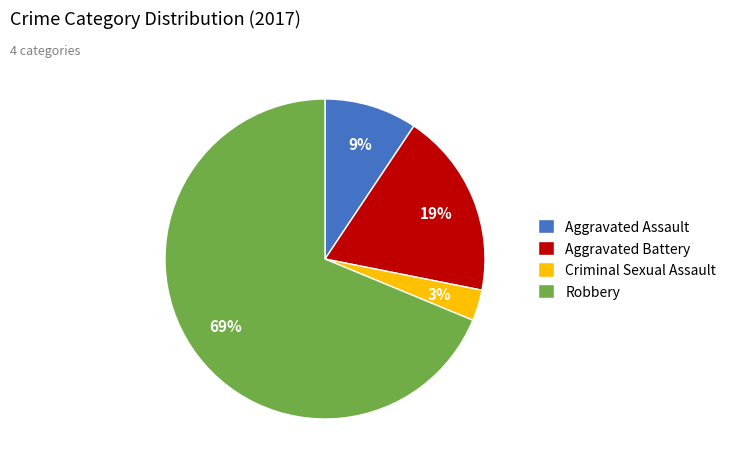

What is the ratio of the value at Aggravated Assault to the value at Robbery?

0.1